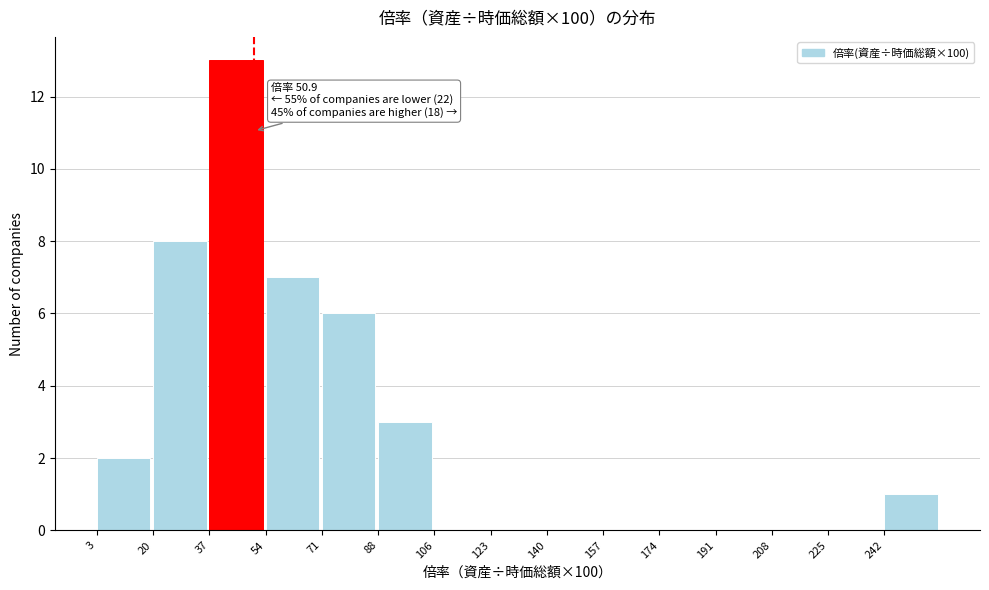

Over which range of the x-axis is the bar tallest?

38 to 54